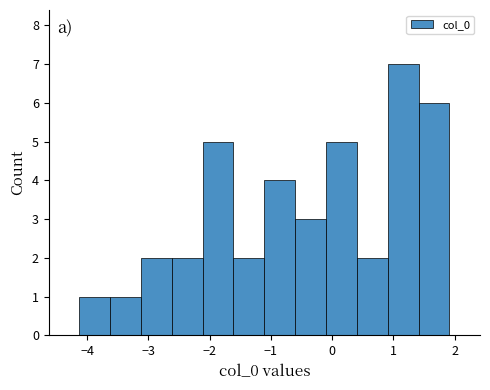

What is the height of the bar covering 0.9 to 1.4 on the x-axis? Neither the bar edges nor the heights are printed on the chart, so give them approximately, as read against the axes.

7